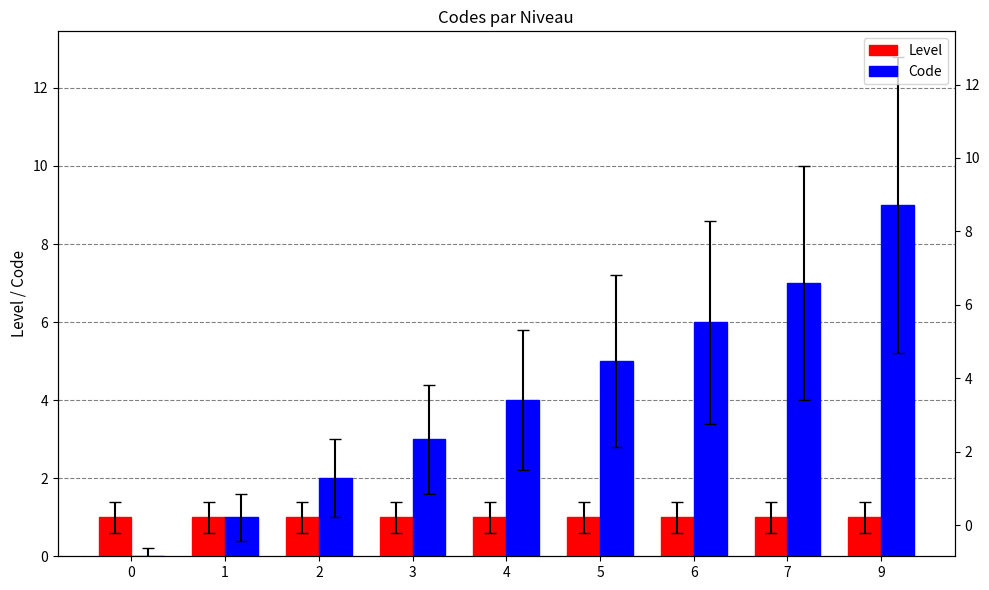

At how many categories does at least one series exceed 2?

6